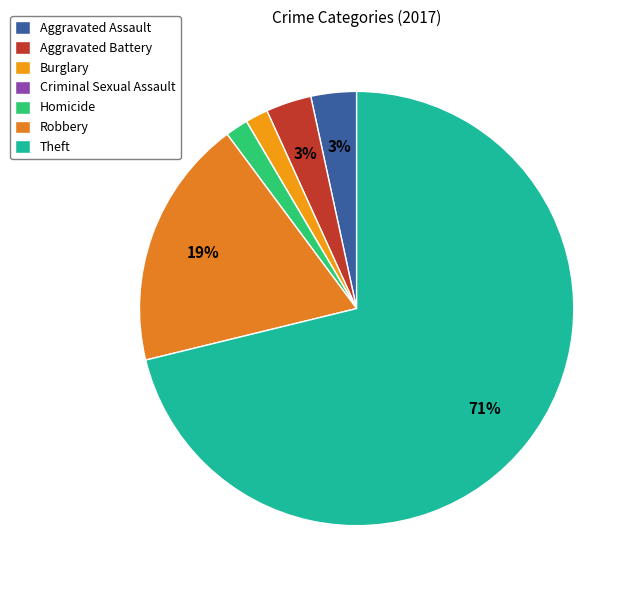

Count the number of slices in the pie.

7